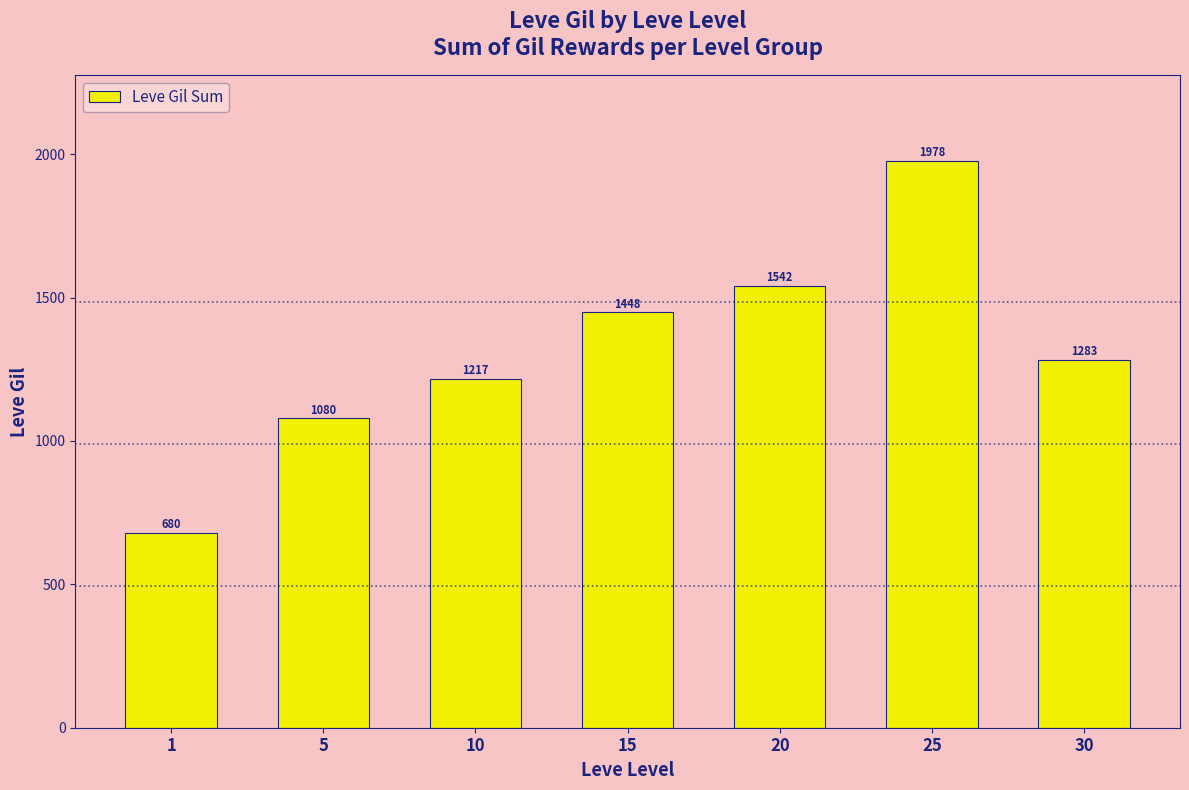

Is it true that the value at 25 is 1978?

True